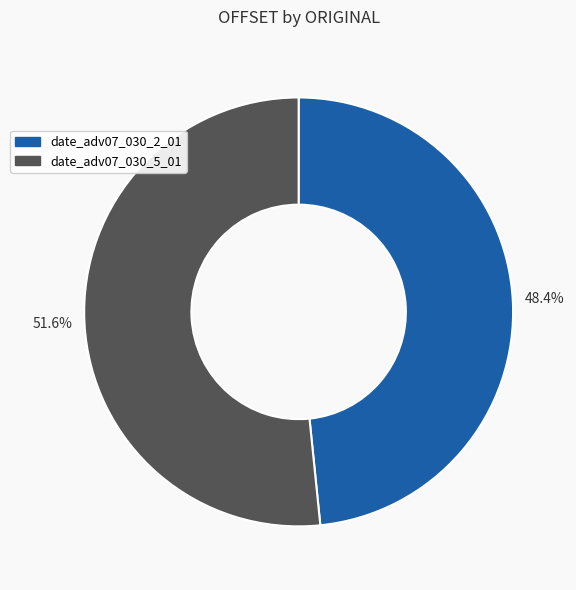

Is it true that date_adv07_030_5_01 is 38% of the pie?

False